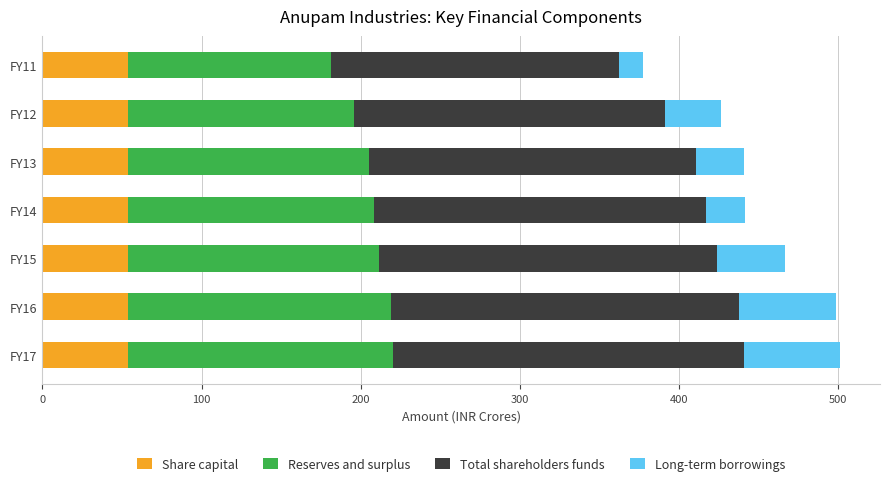

What is the sum of all Share capital values?

376.6